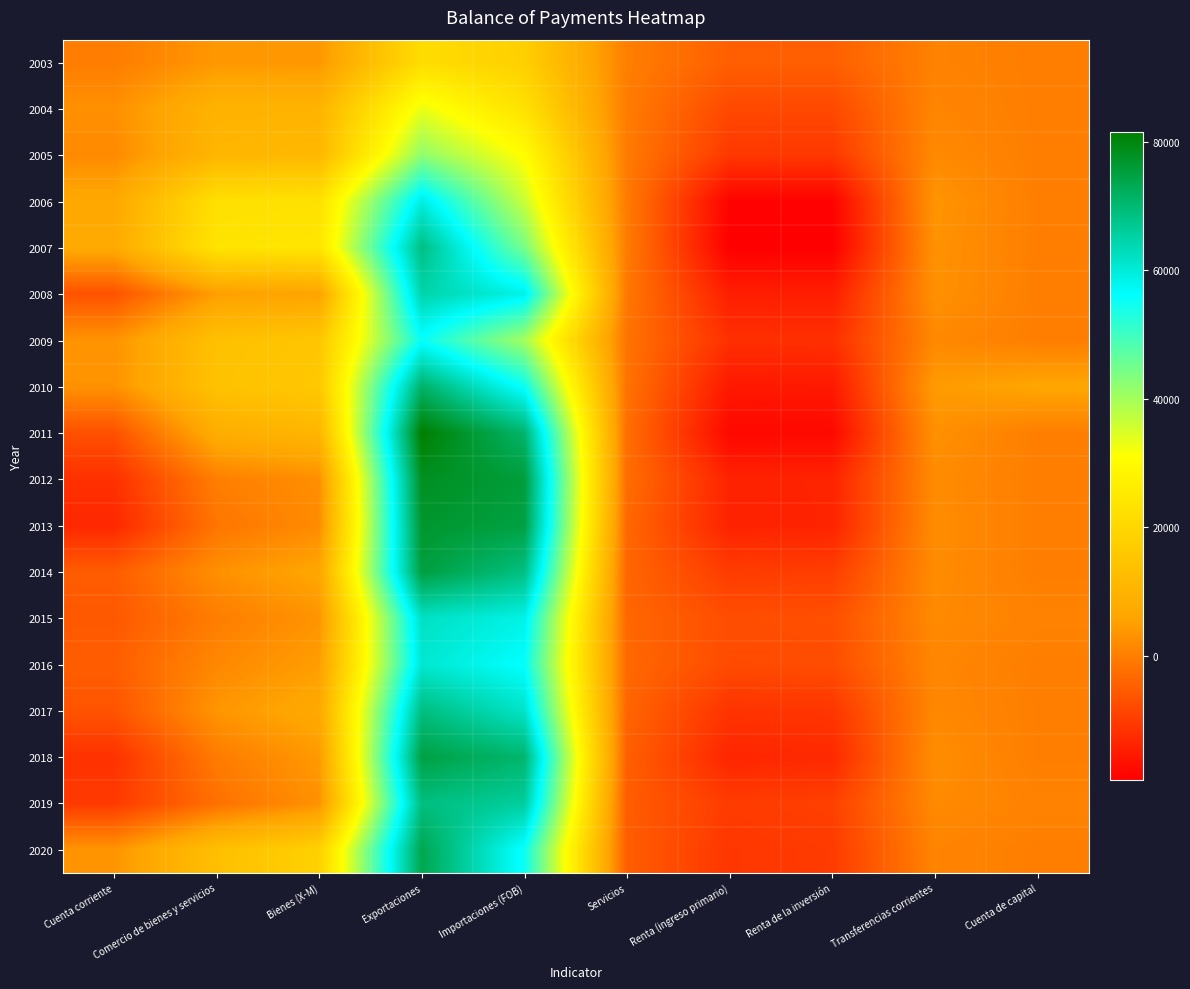

Rank the series at Renta de la inversión from highest to lowest value.

2003, 2015, 2016, 2004, 2019, 2014, 2020, 2005, 2017, 2009, 2018, 2012, 2013, 2008, 2010, 2011, 2006, 2007